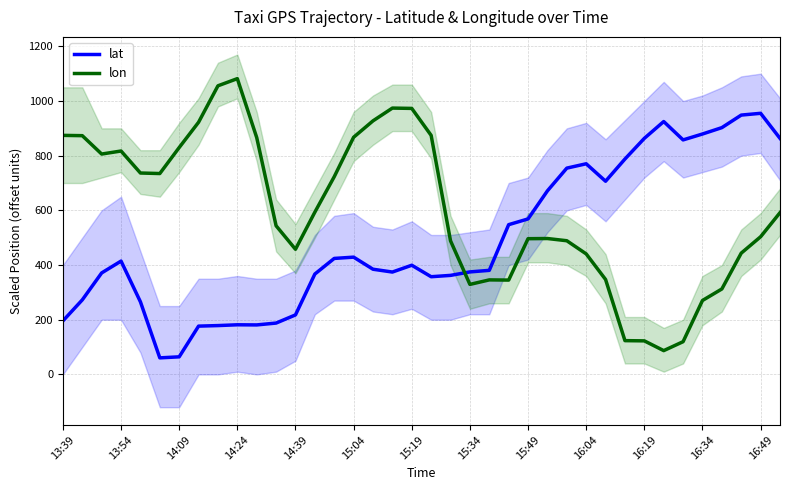

What is the difference between the second highest and second lowest values in the lon series?

935.9